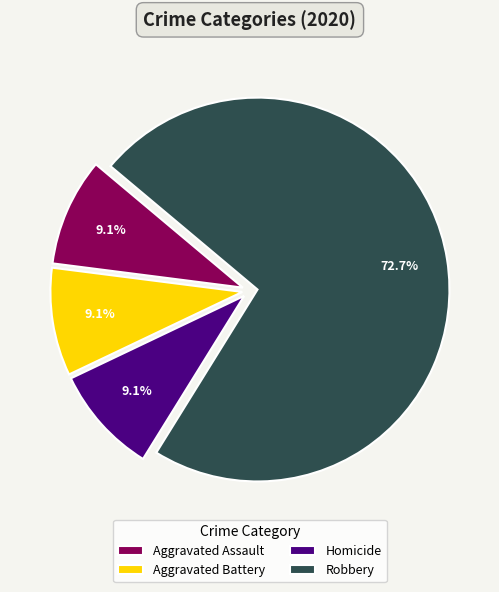

Is Robbery the majority of the pie?

Yes